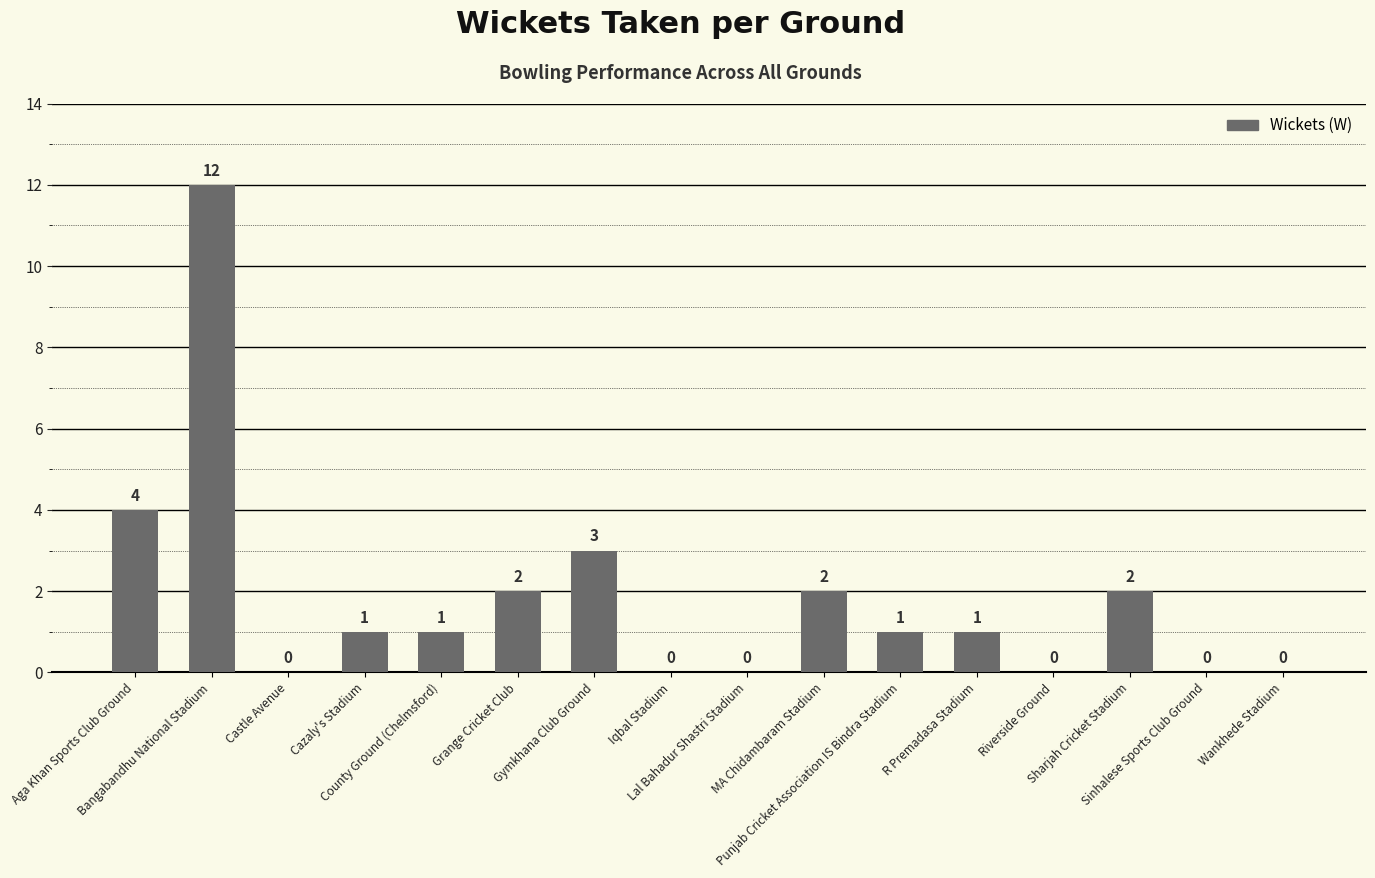

Are the bars horizontal?

No